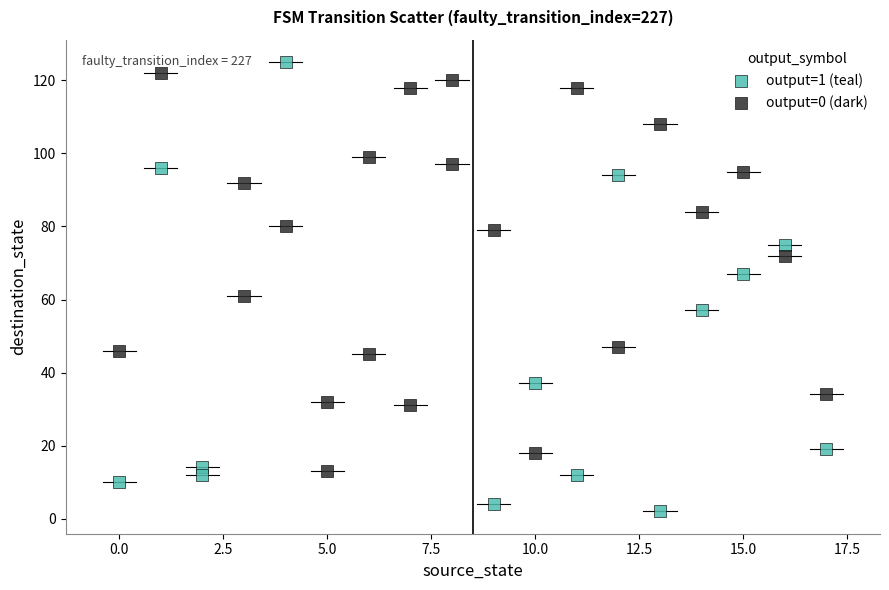

Which series contains the lowest Y value?

output=1 (teal)